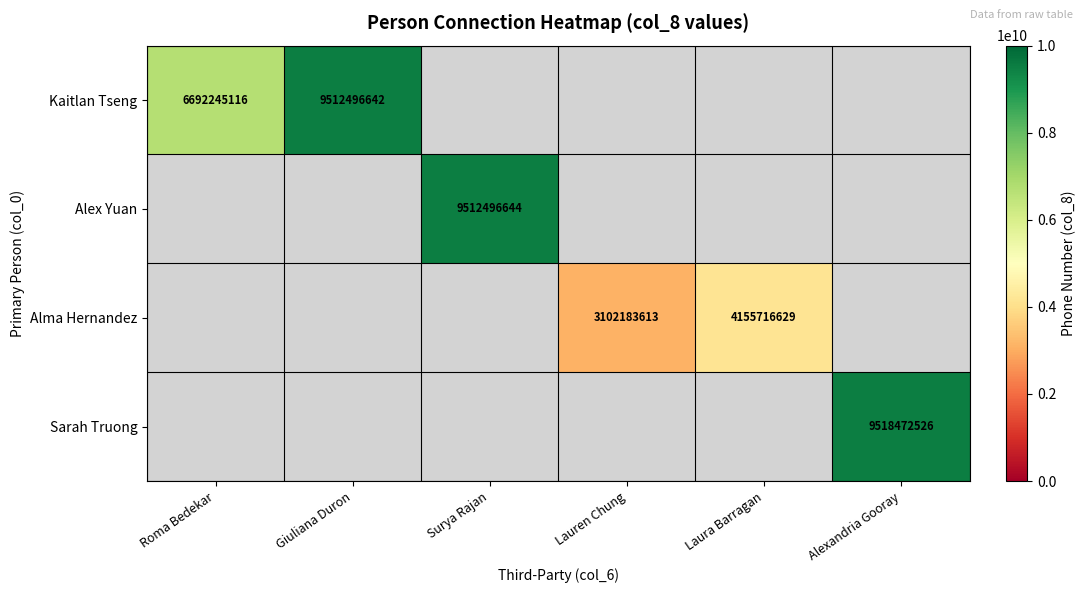

At which label is Kaitlan Tseng closest to 8102370879?

Roma Bedekar